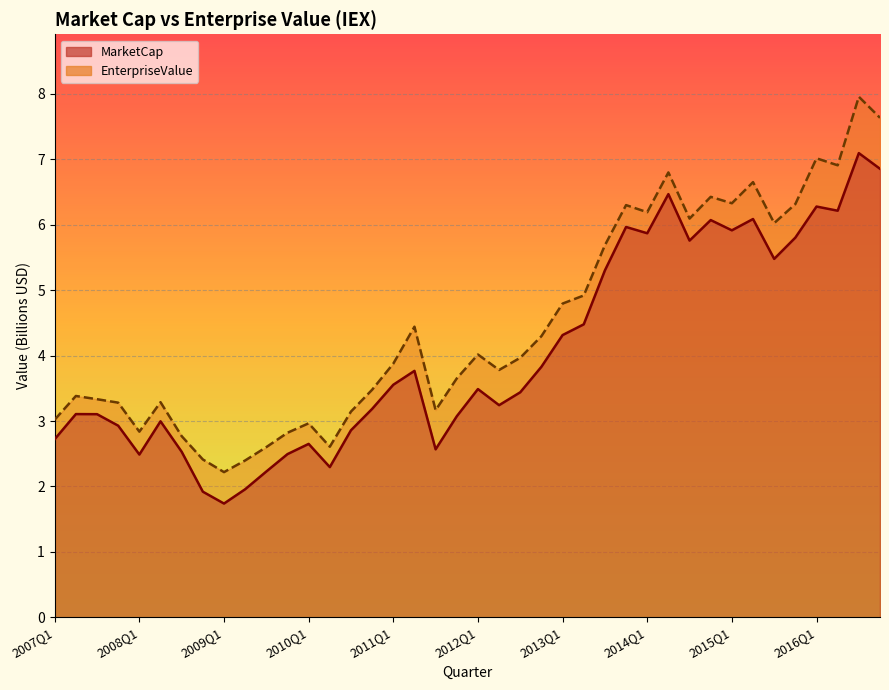

How many values in the EnterpriseValue series are below 3?

9